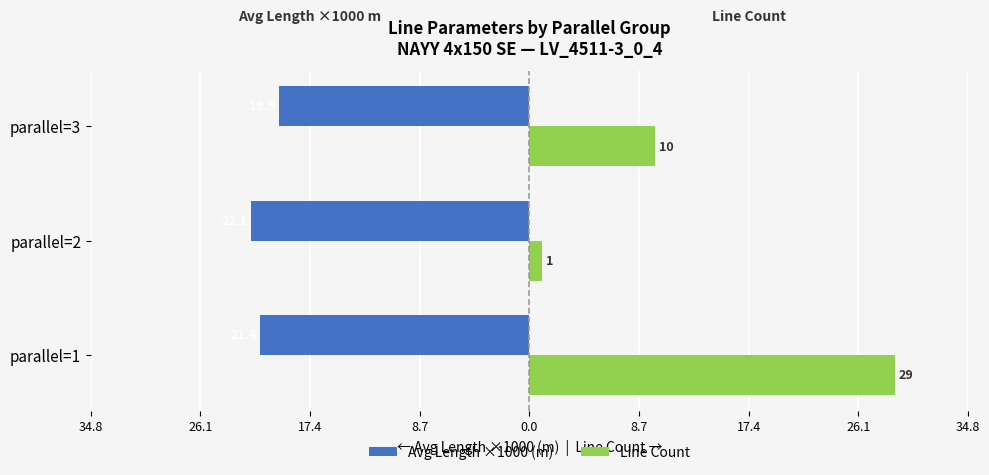

What is the value of the Avg Length ×1000 (m) bar at the 3rd from the left?

-19.9